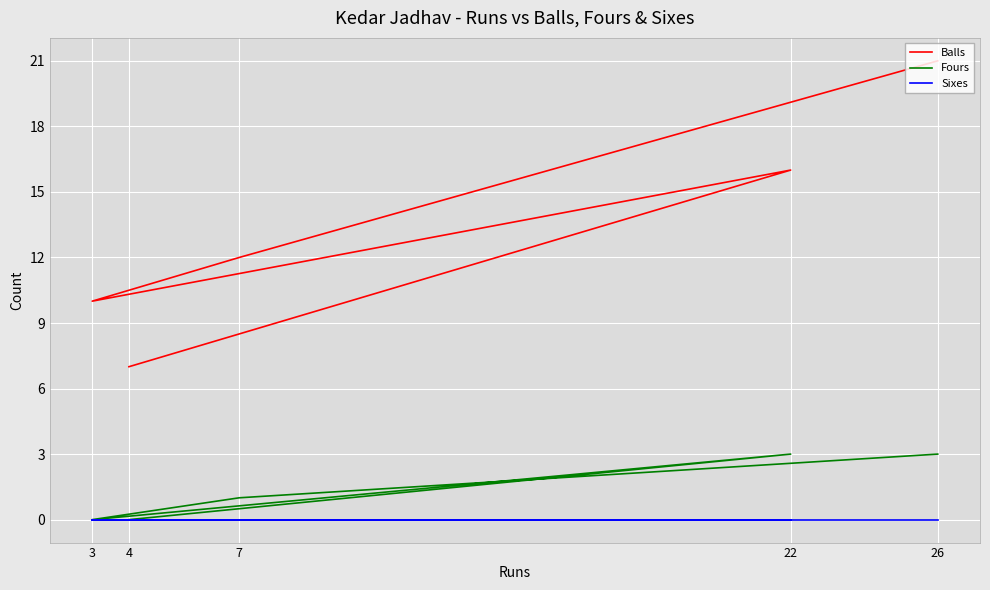

At which category does the chart reach its minimum across all series?

3